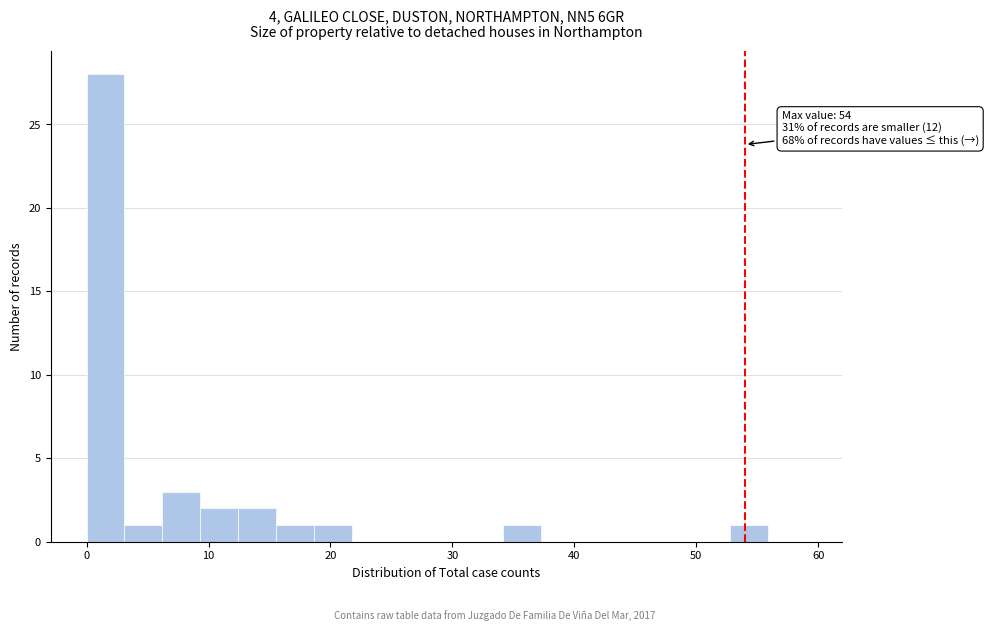

Read against the x-axis, roughly where is the centre of the tallest bar?

2